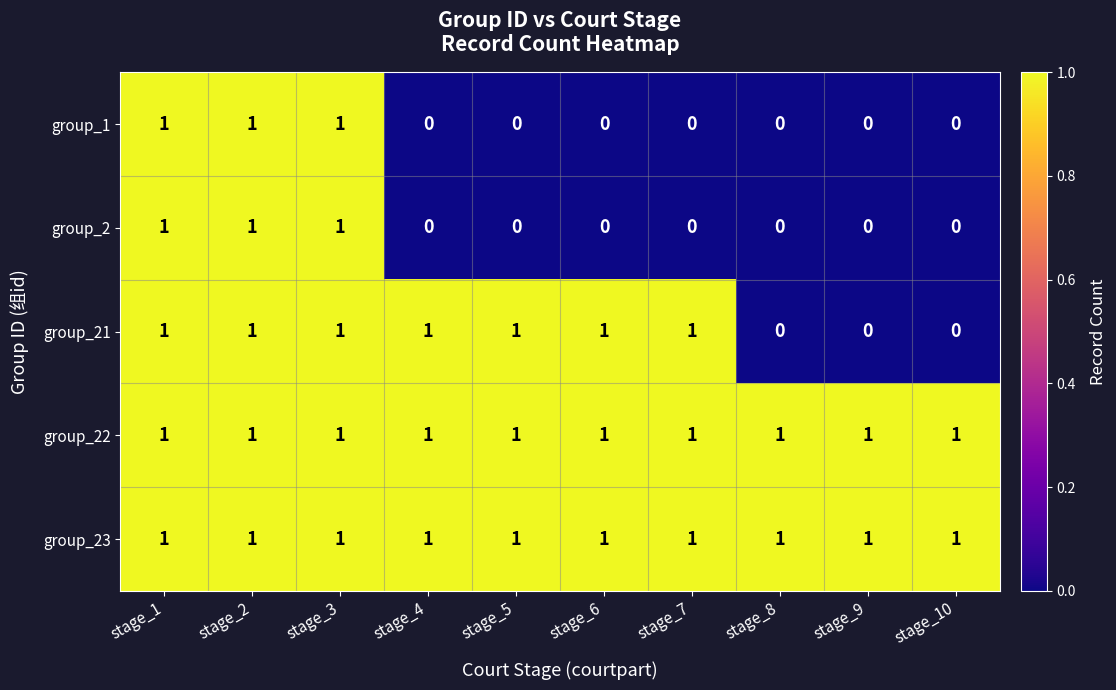

True or false: group_22 has a value of 1 at stage_6.

True